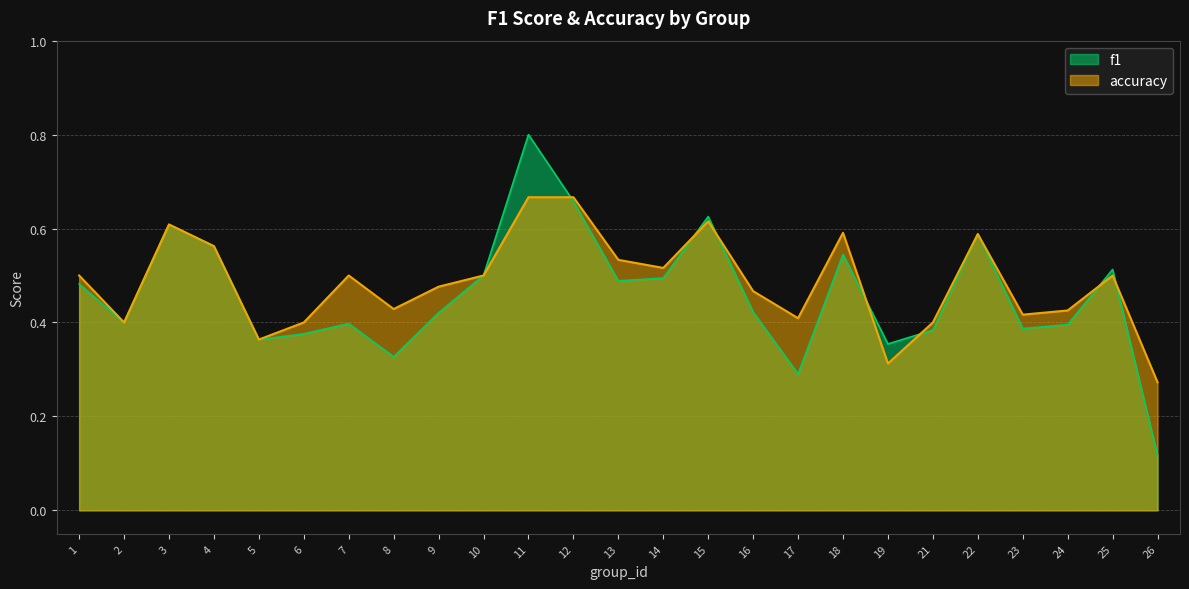

What is the sum of the f1 values at 22 and 7?

1.0